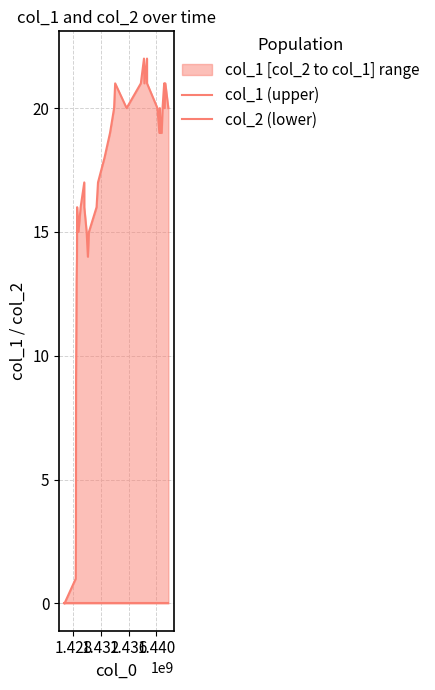

True or false: col_2 (lower) has more than 0 interior local peaks.

False